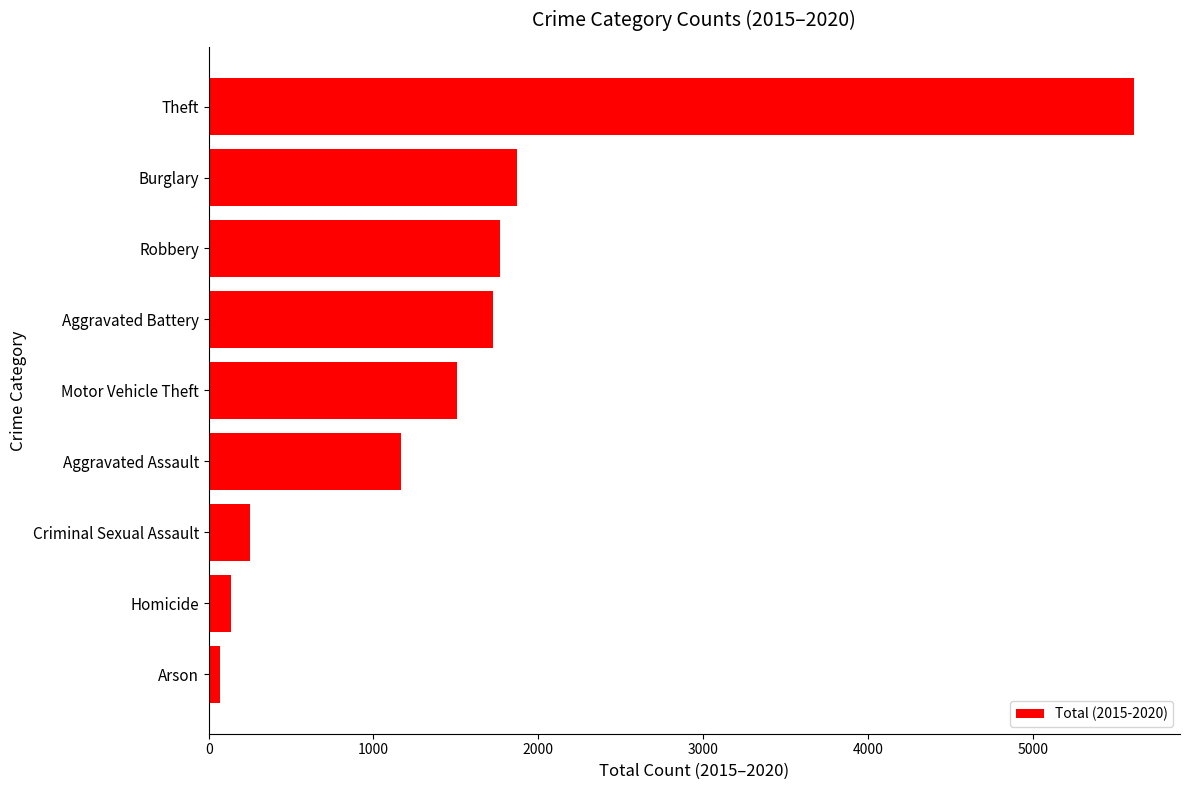

What is the sum of all values?

14104